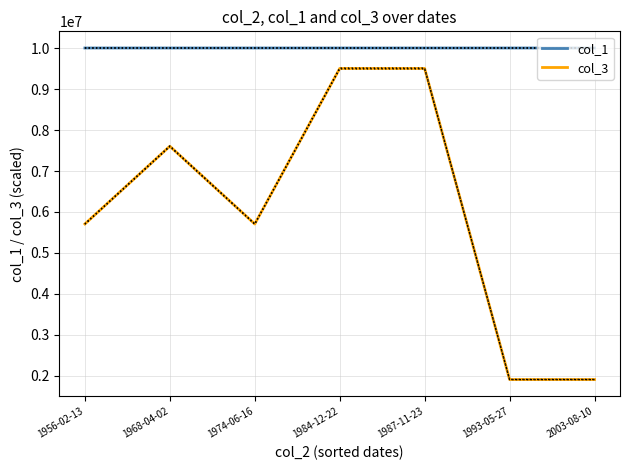

Reading left to right, what are all the values shown in this chart?

col_1: 1956-02-13=10010002.0	1968-04-02=10010003.0	1974-06-16=10010007.0	1984-12-22=10010006.0	1987-11-23=10010001.0	1993-05-27=10010008.0	2003-08-10=10010004.0
col_3: 1956-02-13=5705702.5	1968-04-02=7607603.4	1974-06-16=5705702.5	1984-12-22=9509504.2	1987-11-23=9509504.2	1993-05-27=1901900.8	2003-08-10=1901900.8